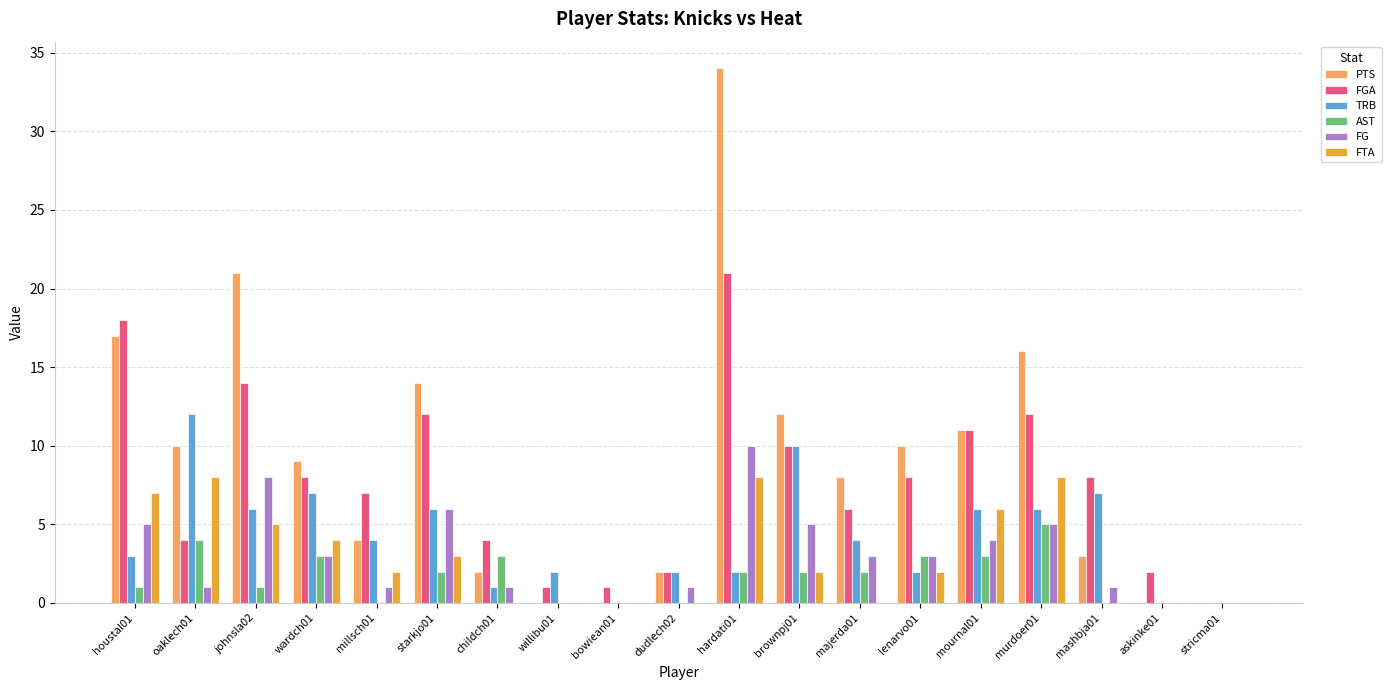

Which category has the highest value across all series?

hardati01